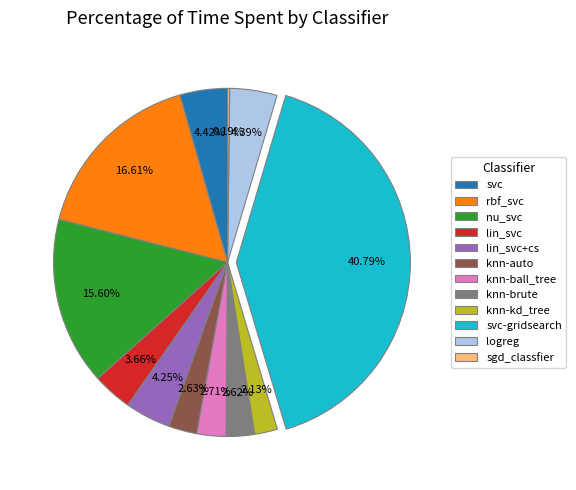

To the nearest percent, what is the combined percentage of knn-auto and logreg?

7%